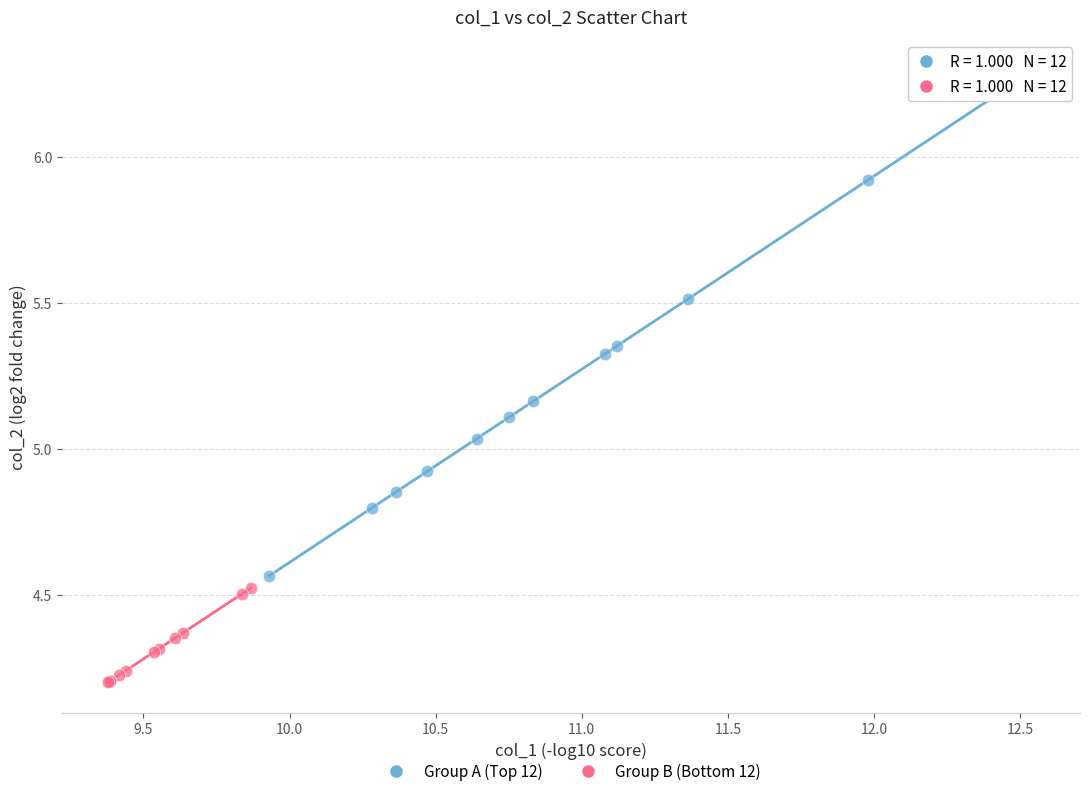

What are all the series names shown in the legend?

Group A (Top 12), Group B (Bottom 12)